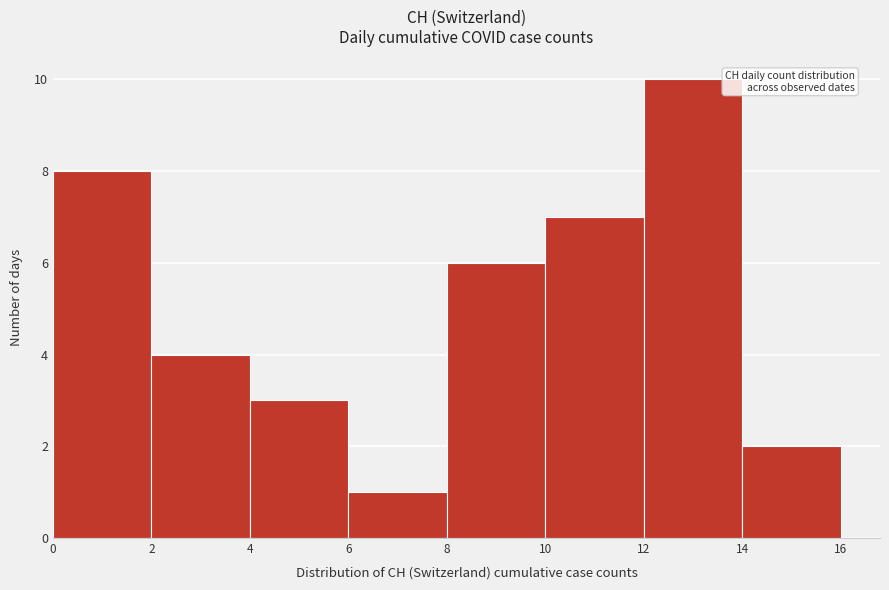

Over which range of the x-axis is the bar tallest?

12 to 14